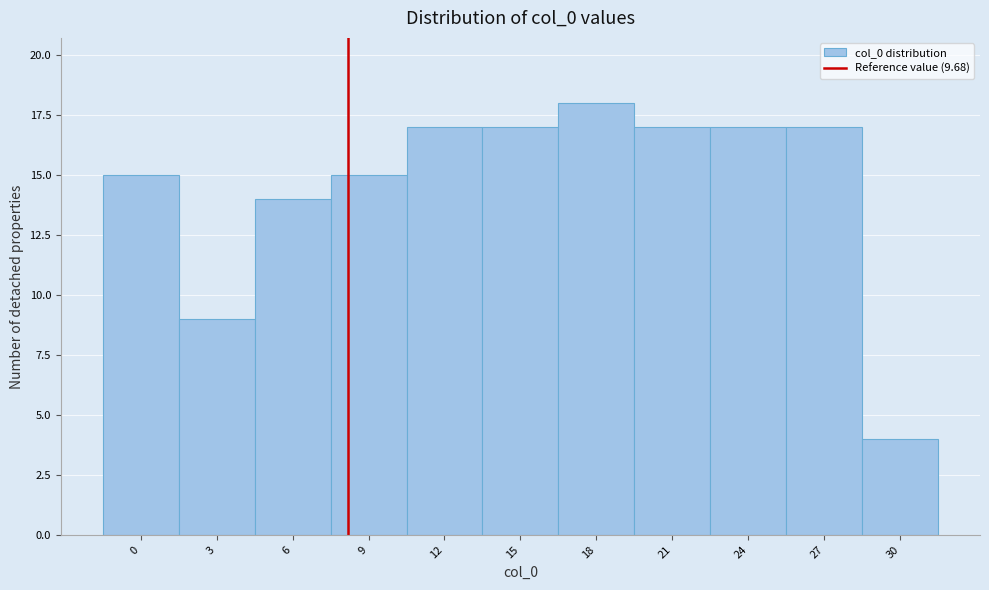

Reading left to right, list all the values displayed in this chart.

0=15	3=9	6=14	9=15	12=17	15=17	18=18	21=17	24=17	27=17	30=4